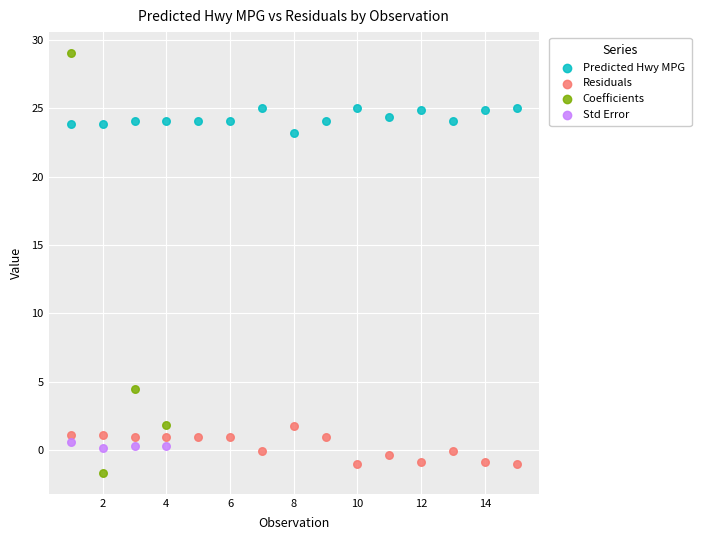

Which series has the widest spread of Y values?

Coefficients